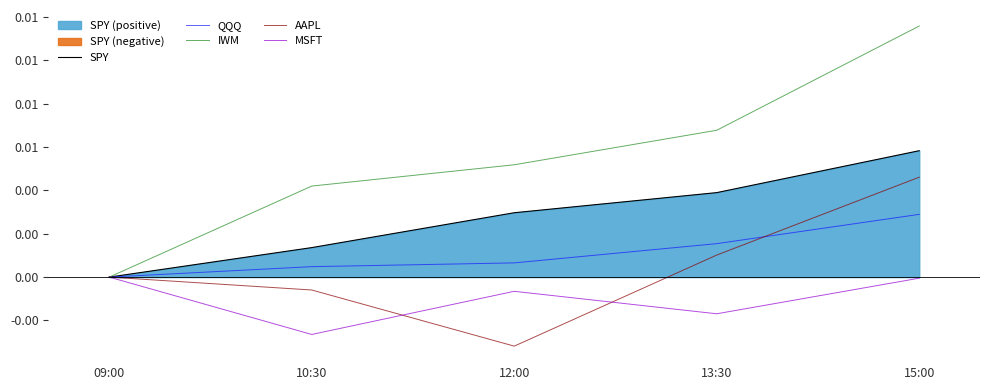

Is the value of MSFT at 13:30 greater than the value of AAPL at 15:00?

No